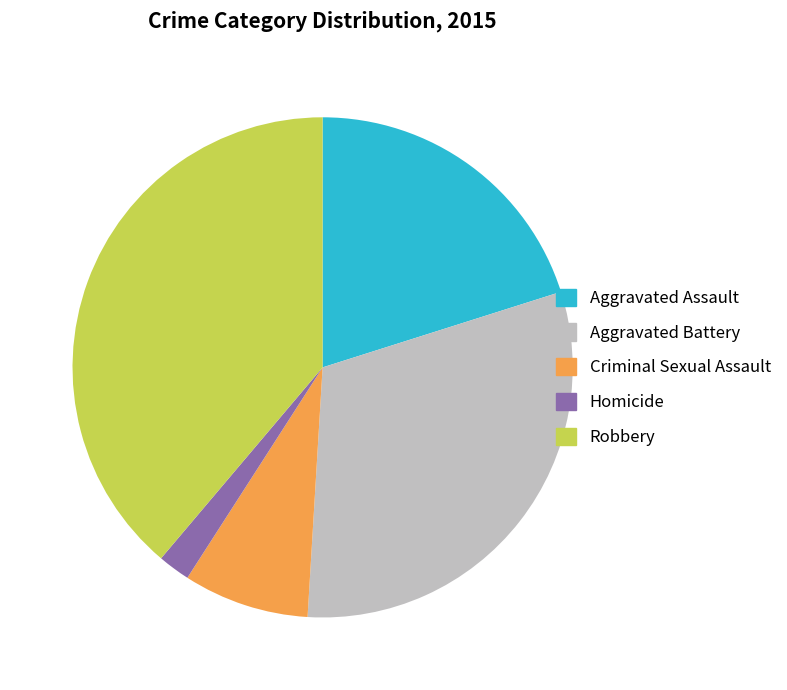

What is the ratio of the value at Robbery to the value at Criminal Sexual Assault?

4.8